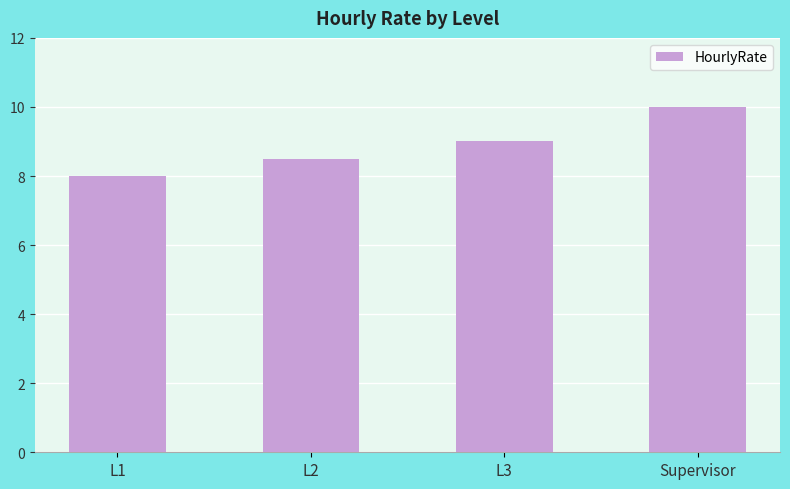

True or false: the data shows 3.0 at L2.

False